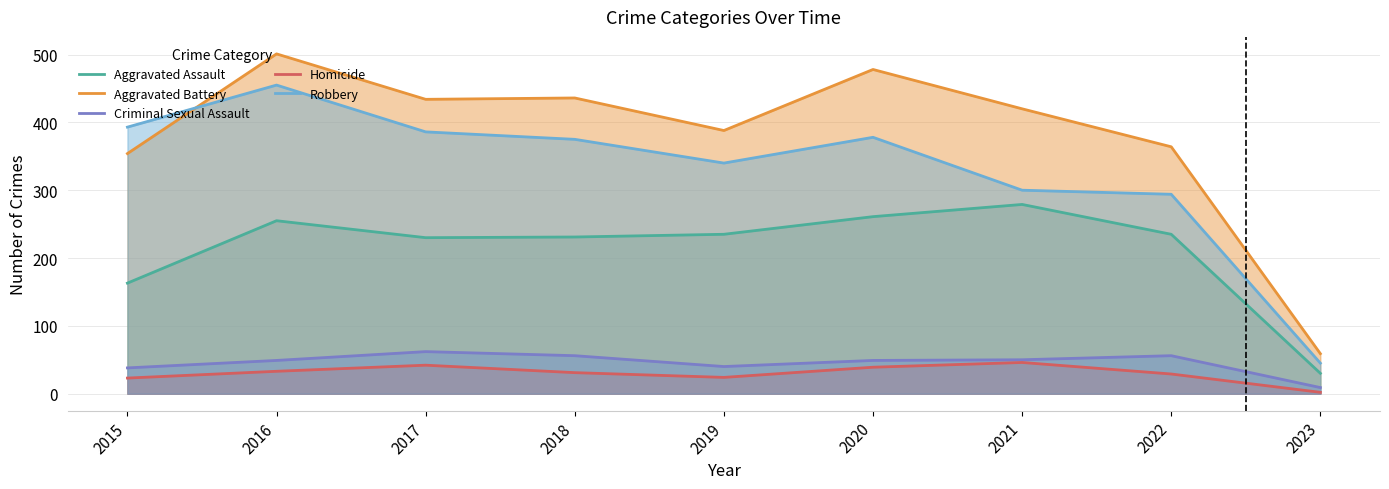

List the labels in order of Aggravated Battery value, smallest first.

2023, 2015, 2022, 2019, 2021, 2017, 2018, 2020, 2016